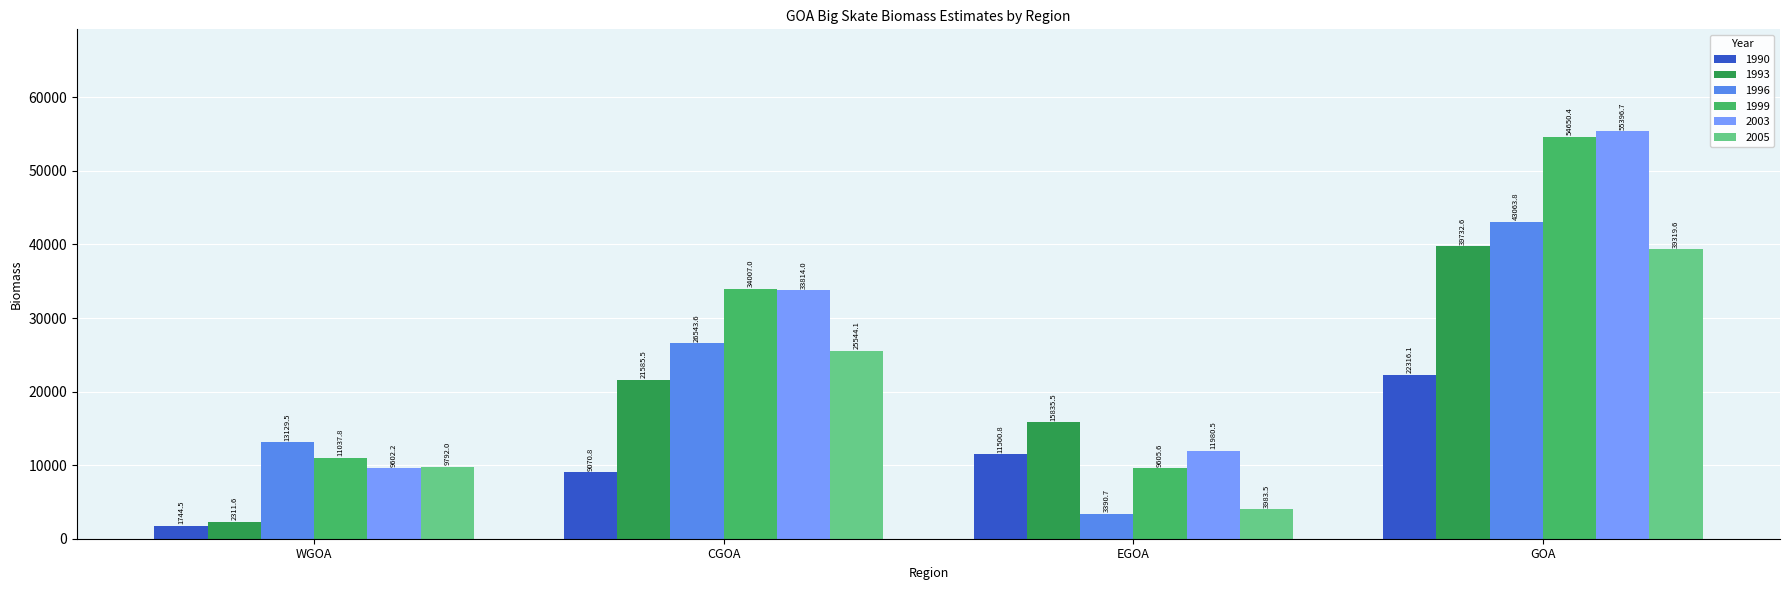

At which label does 1993 first exceed 21585?

CGOA